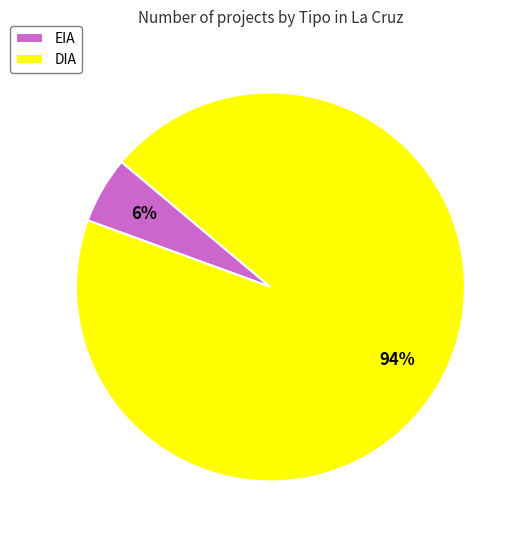

Which has a higher value, DIA or EIA?

DIA